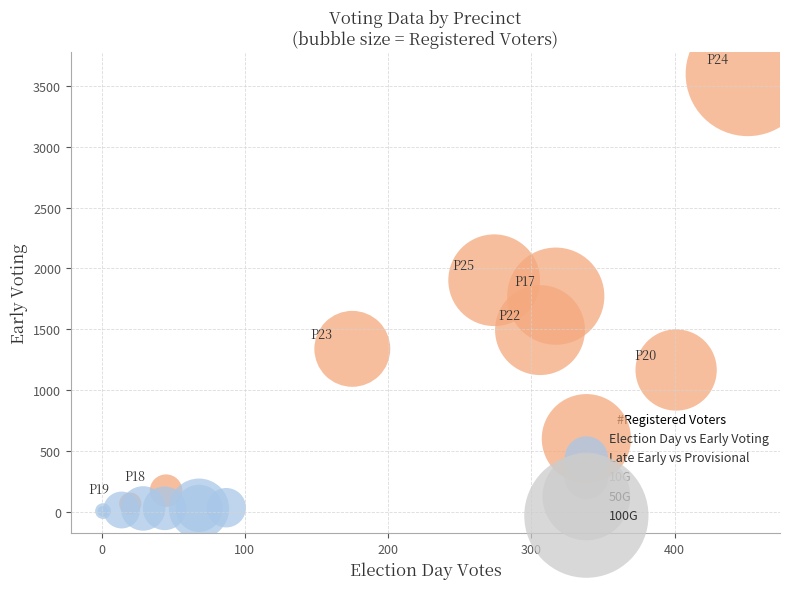

Which series reaches the maximum Y coordinate?

Election Day vs Early Voting